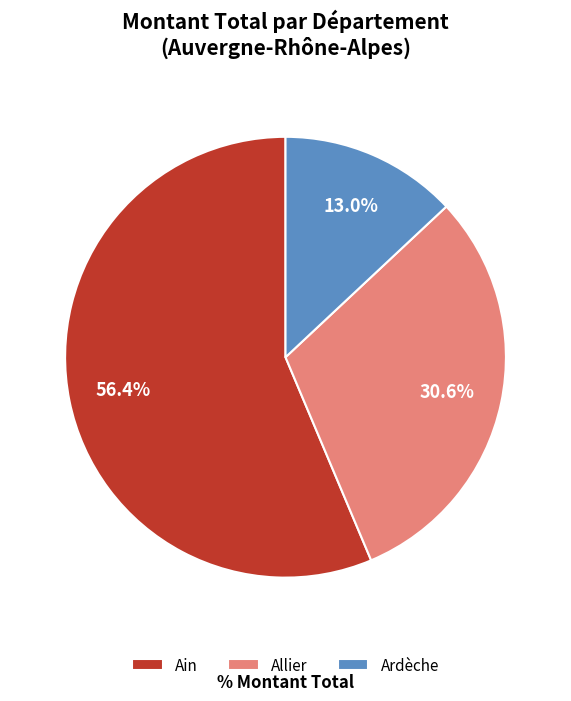

Which has a higher value, Ardèche or Allier?

Allier